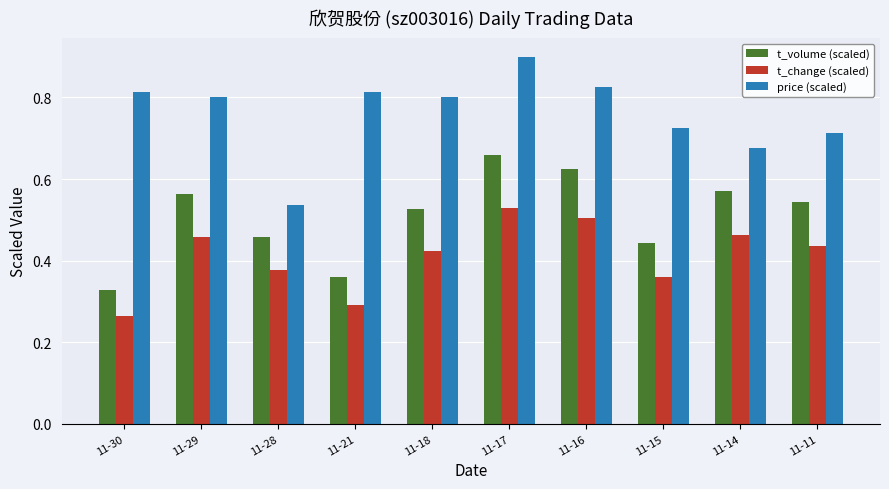

What are all the series names shown in the legend?

t_volume (scaled), t_change (scaled), price (scaled)